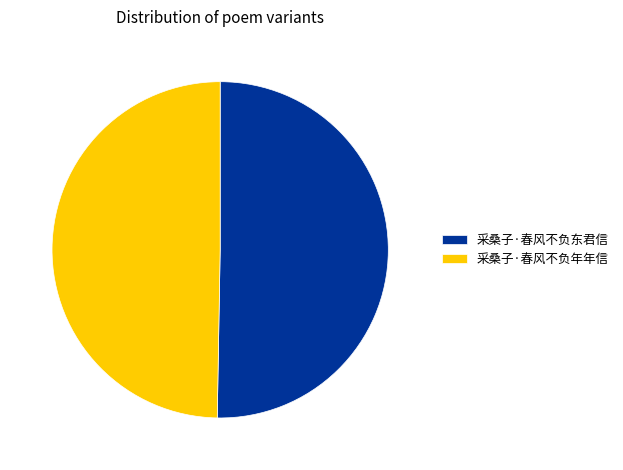

Is there a majority slice in this chart?

Yes